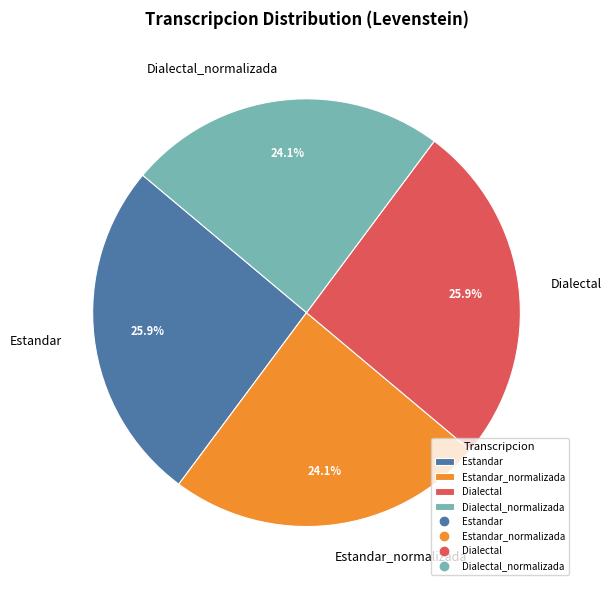

What percentage do Estandar_normalizada and Estandar together represent?

50.0%